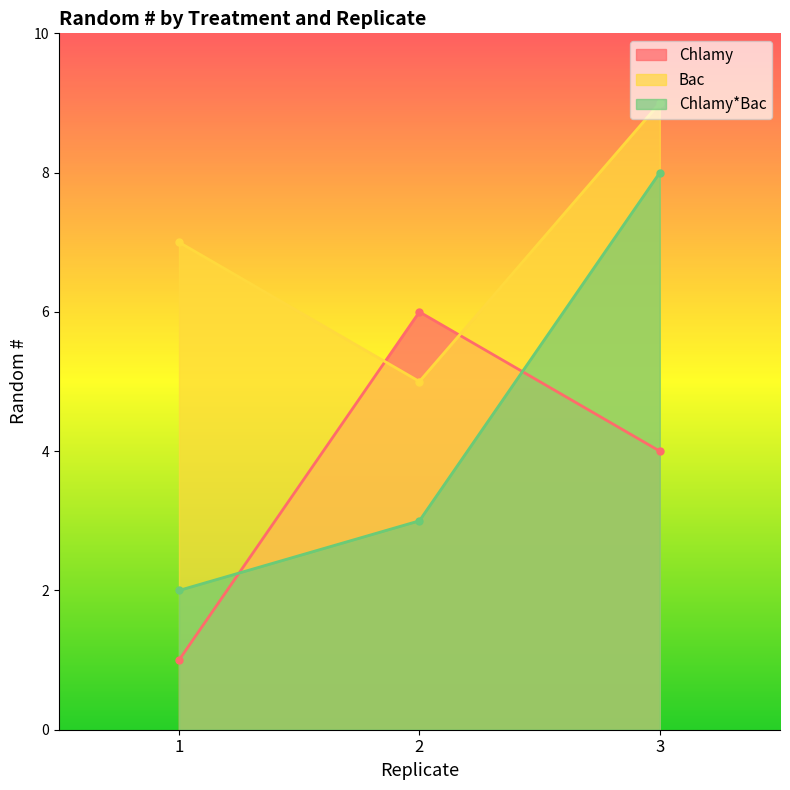

How many lines are shown in the chart?

3